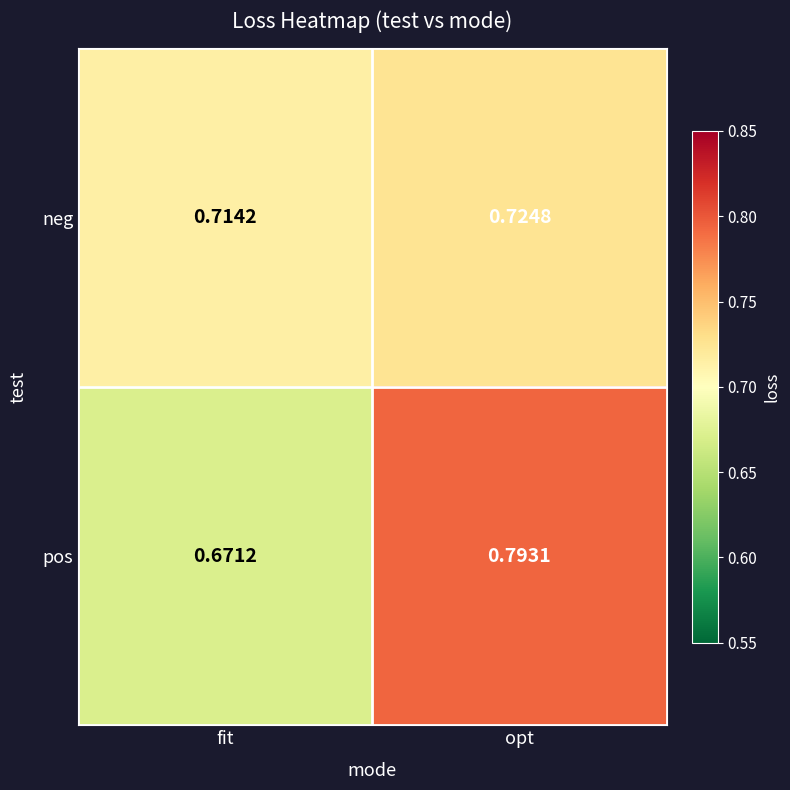

How many categories are shown in the chart?

2